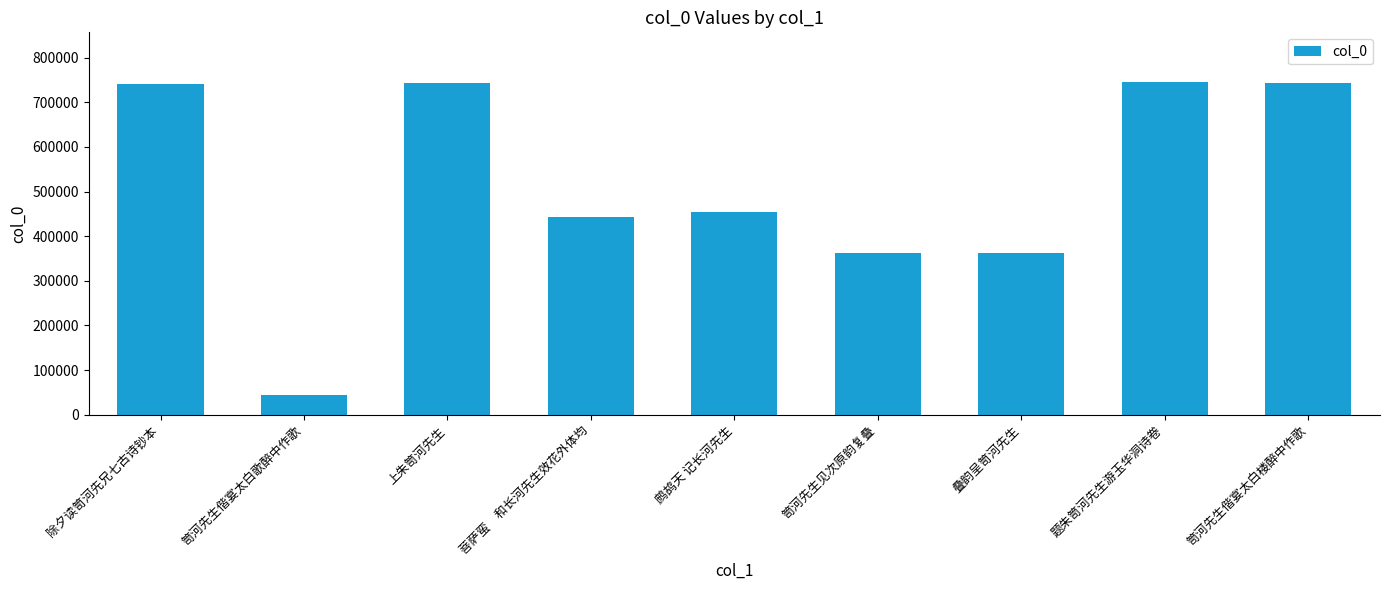

At which label is the value closest to 394117?

叠韵呈笥河先生